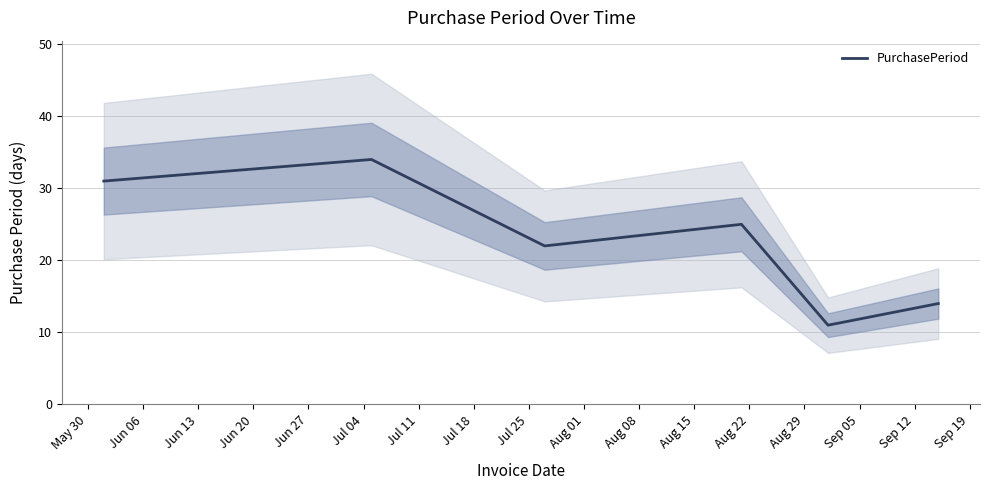

What is the value of the 4th point from the left?

25